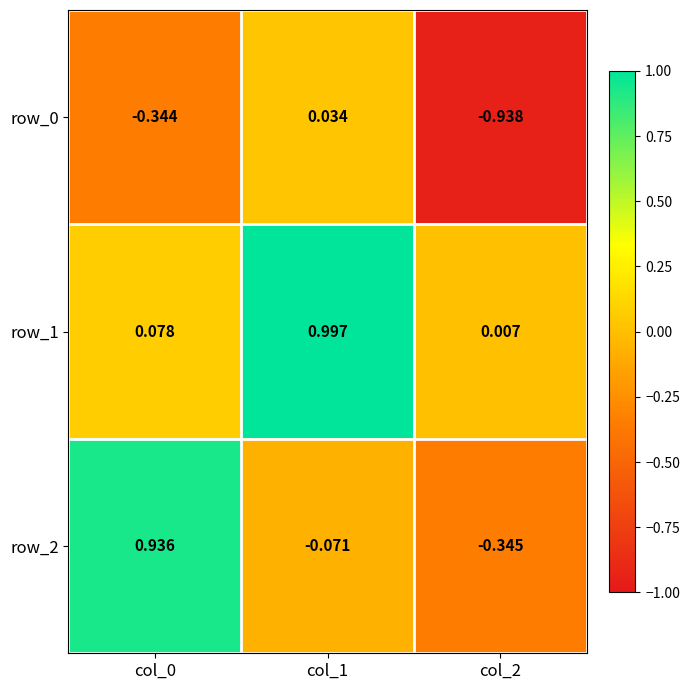

What is the sum of the row_1 values at col_0 and col_1?

1.1